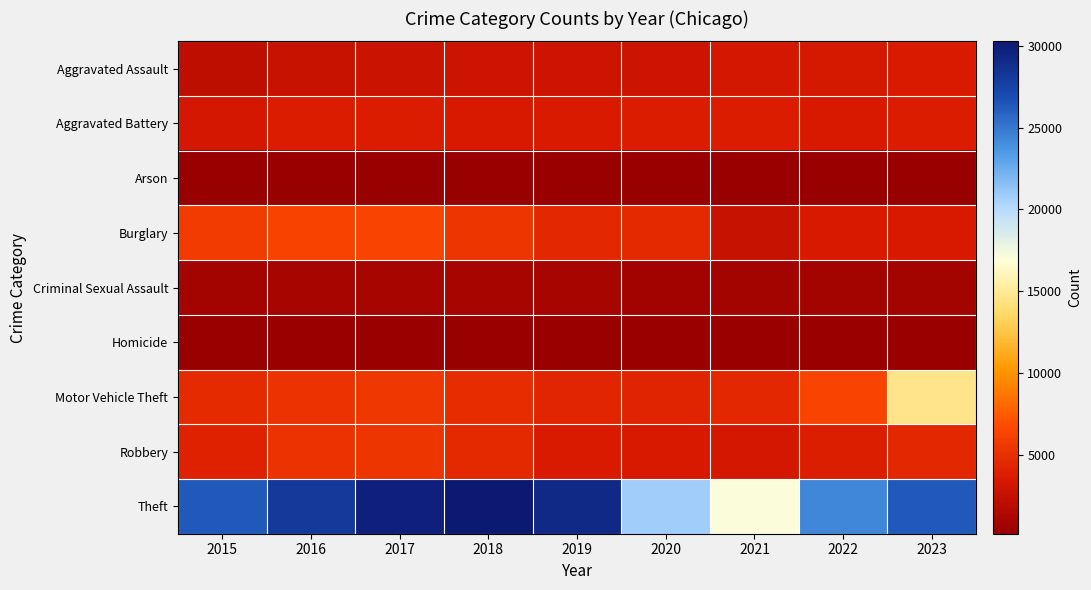

Reading left to right, transcribe all the data shown in this chart.

Aggravated Assault: 2015=2101	2016=2700	2017=2834	2018=2935	2019=2893	2020=2887	2021=3320	2022=3391	2023=3640
Aggravated Battery: 2015=3269	2016=3799	2017=3758	2018=3557	2019=3672	2020=3761	2021=3770	2022=3459	2023=3798
Arson: 2015=199	2016=255	2017=236	2018=168	2019=164	2020=269	2021=250	2022=189	2023=243
Burglary: 2015=5701	2016=6204	2017=6337	2018=5452	2019=4449	2020=4532	2021=2628	2022=3505	2023=3568
Criminal Sexual Assault: 2015=868	2016=924	2017=966	2018=957	2019=924	2020=746	2021=811	2022=855	2023=849
Homicide: 2015=218	2016=335	2017=337	2018=266	2019=247	2020=343	2021=341	2022=329	2023=304
Motor Vehicle Theft: 2015=4722	2016=5109	2017=5533	2018=4768	2019=4385	2020=4232	2021=4514	2022=6311	2023=14517
Robbery: 2015=4047	2016=5165	2017=5381	2018=4623	2019=3662	2020=3486	2021=3258	2022=3893	2023=4468
Theft: 2015=26394	2016=28157	2017=29790	2018=30281	2019=29136	2020=20829	2021=17097	2022=24346	2023=26285